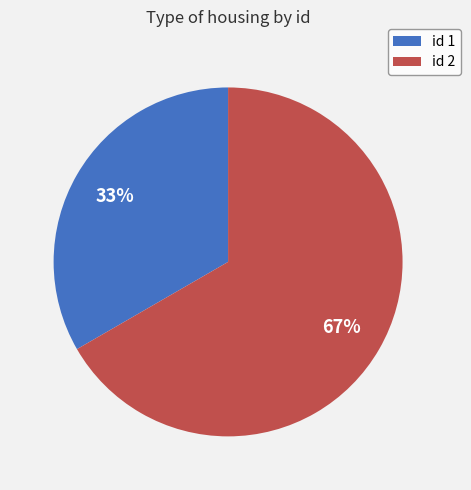

Is there a majority slice in this chart?

Yes